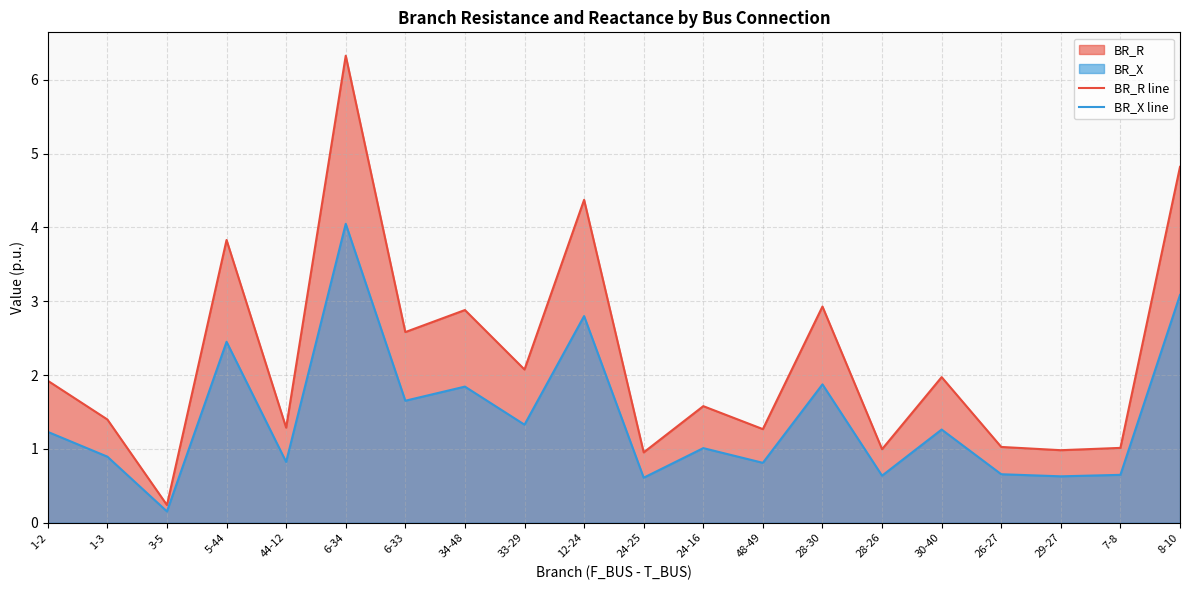

What is the difference between the highest and lowest values at 7-8?

0.4